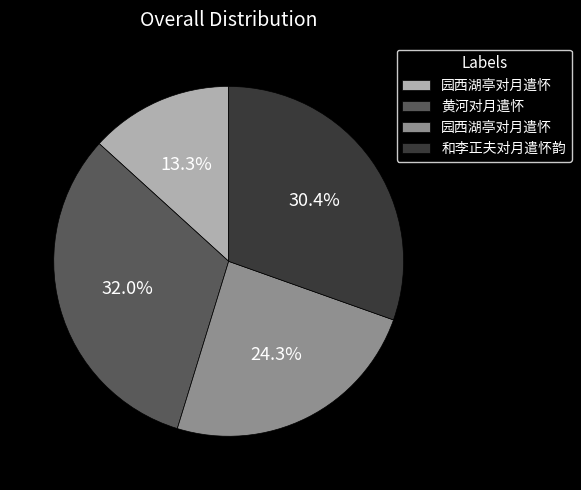

Does any single category account for the majority?

No